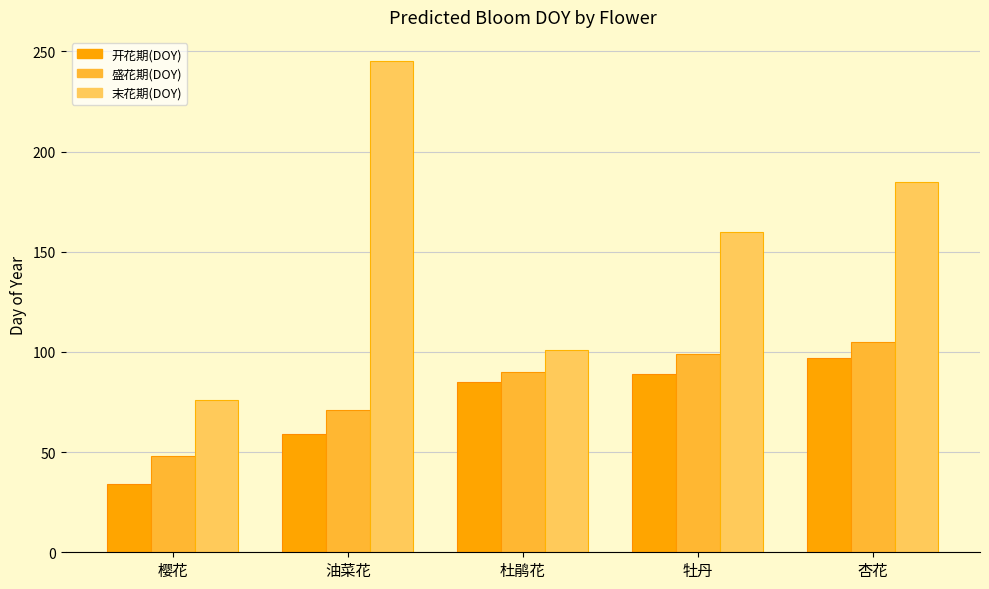

At which category is the sum across all series the highest?

杏花